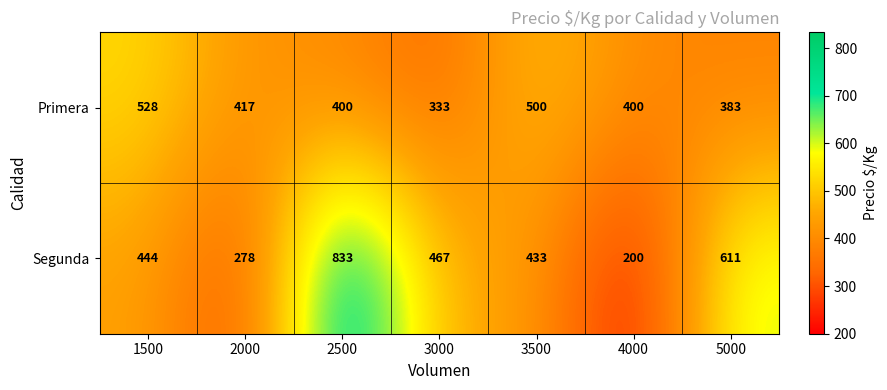

What is the minimum value shown in the chart?

200